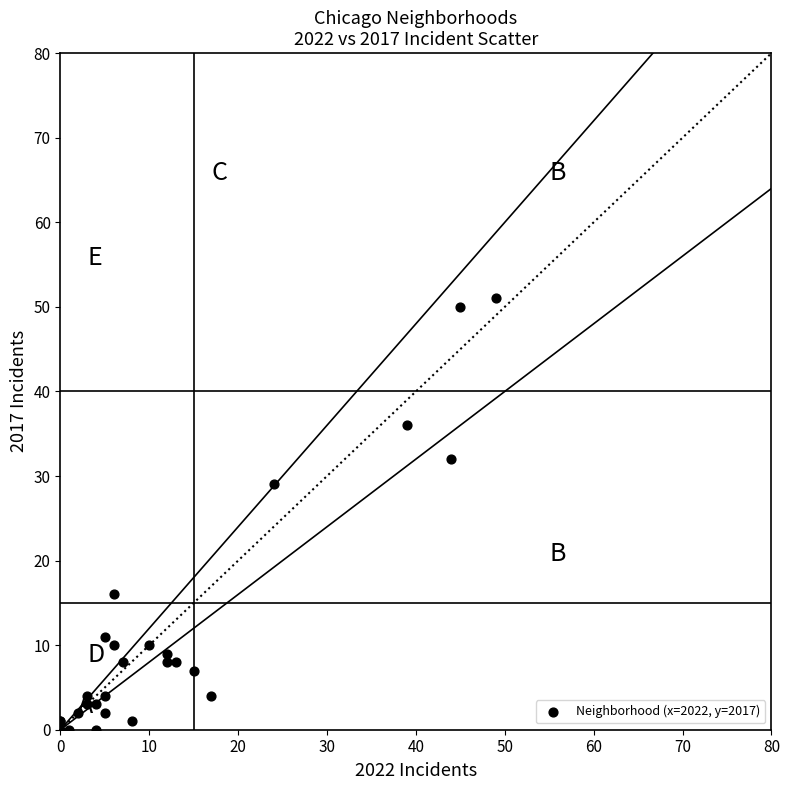

What Y value in the scatter plot is closest to 25?

29